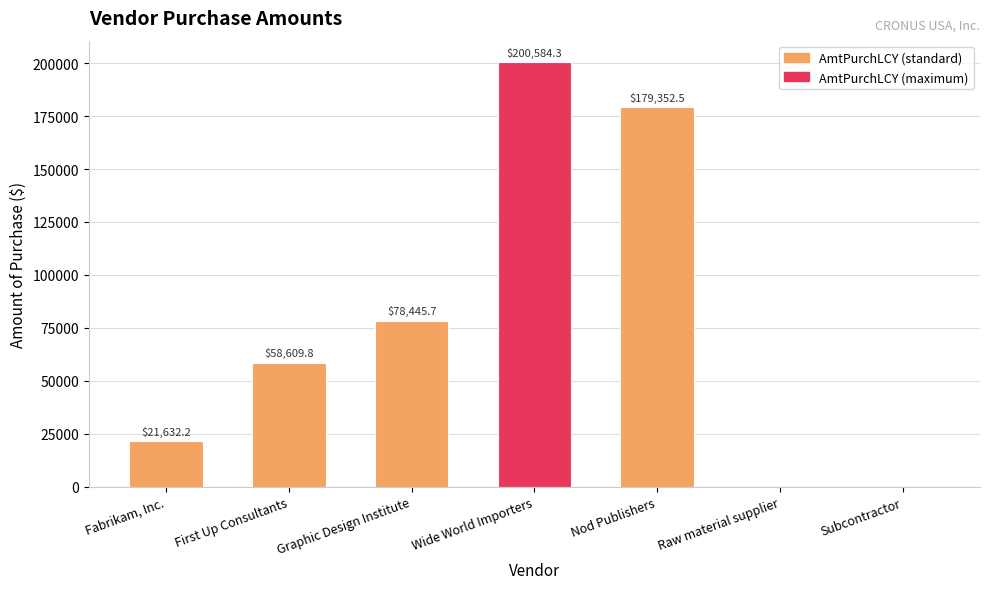

What is the maximum value shown in the chart?

200584.3